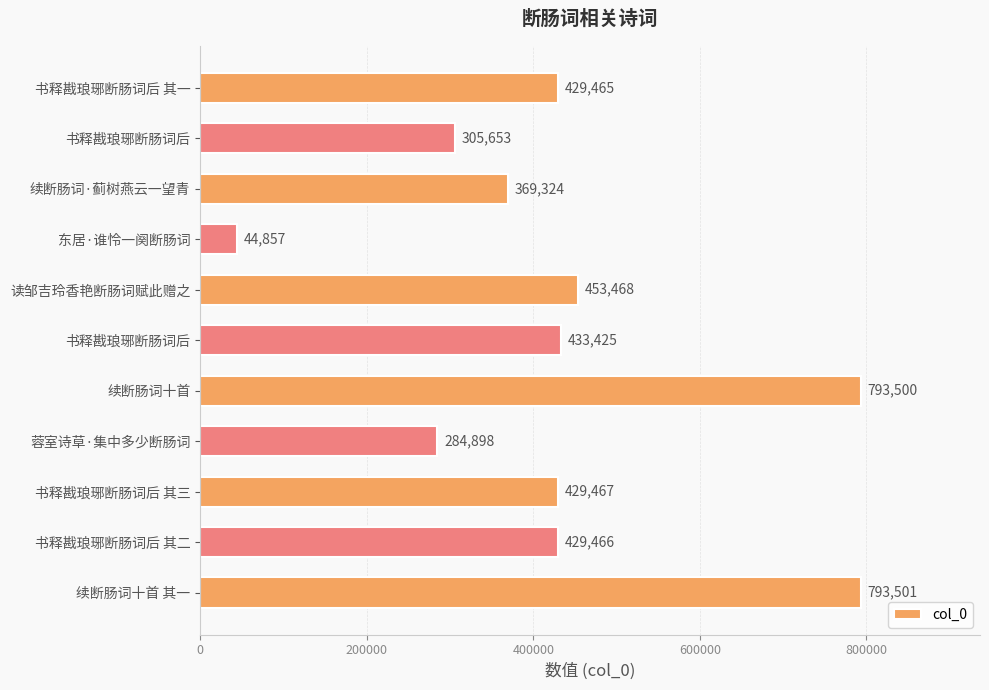

How many bars are there in total?

11